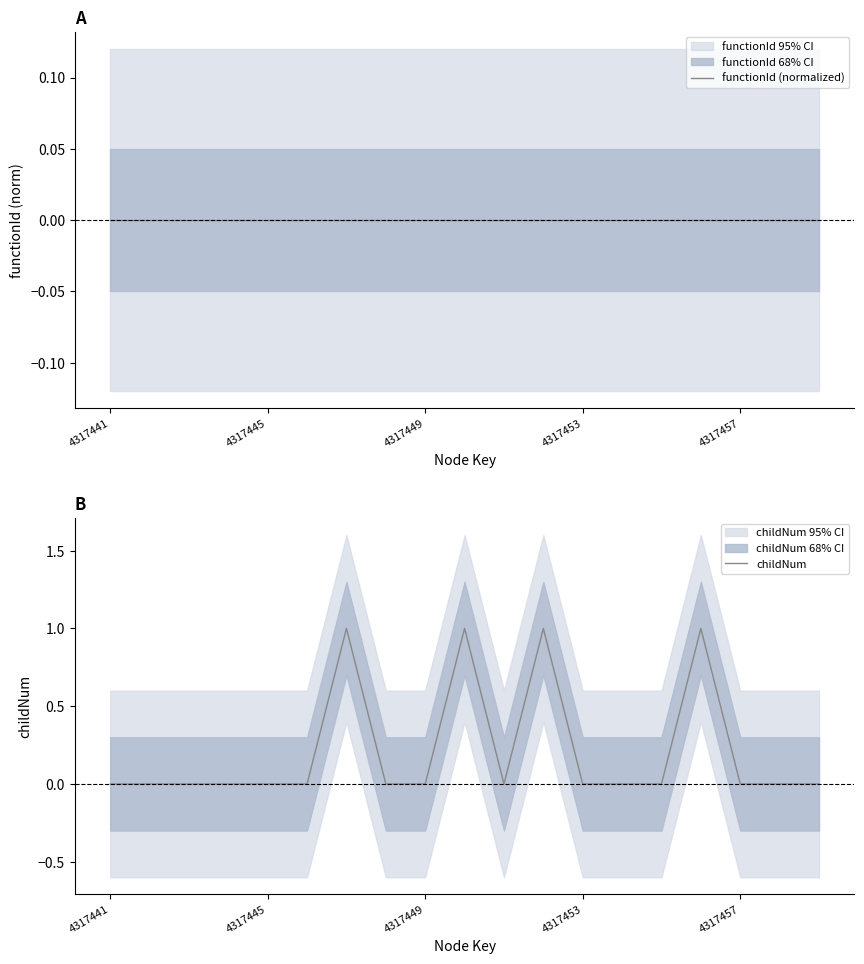

True or false: childNum and functionId (normalized) cross at least once.

False